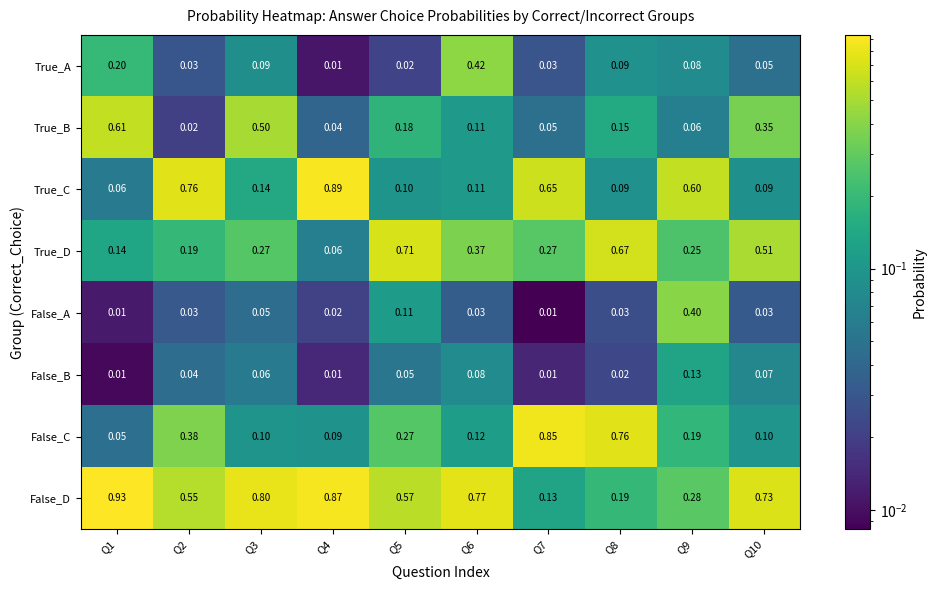

Which series changed the most between Q4 and Q9?

False_D